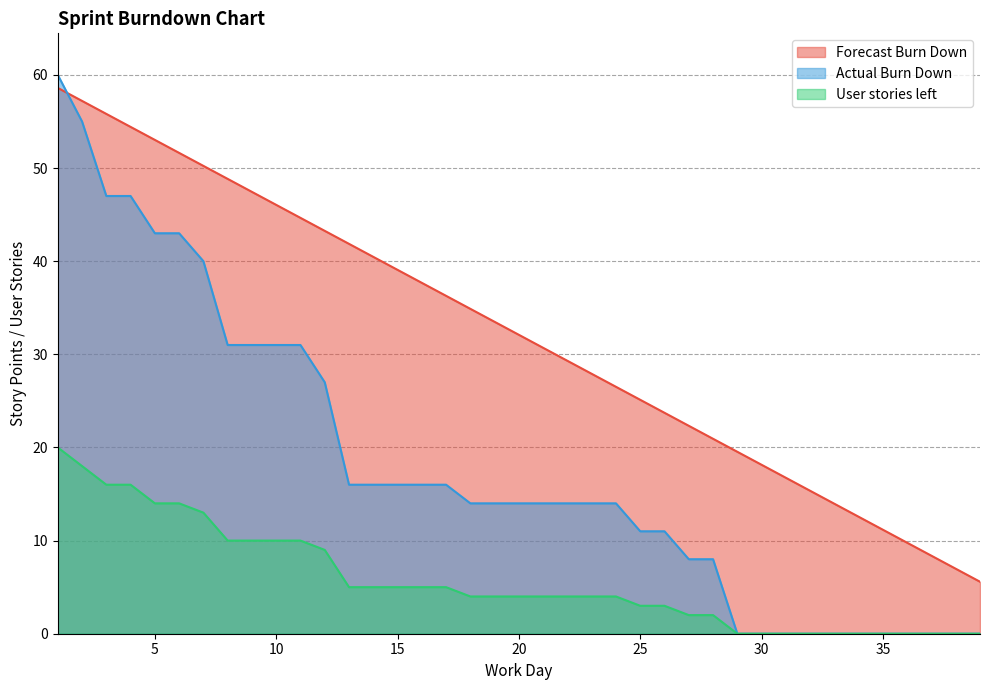

Which series has the widest spread of values?

Actual Burn Down